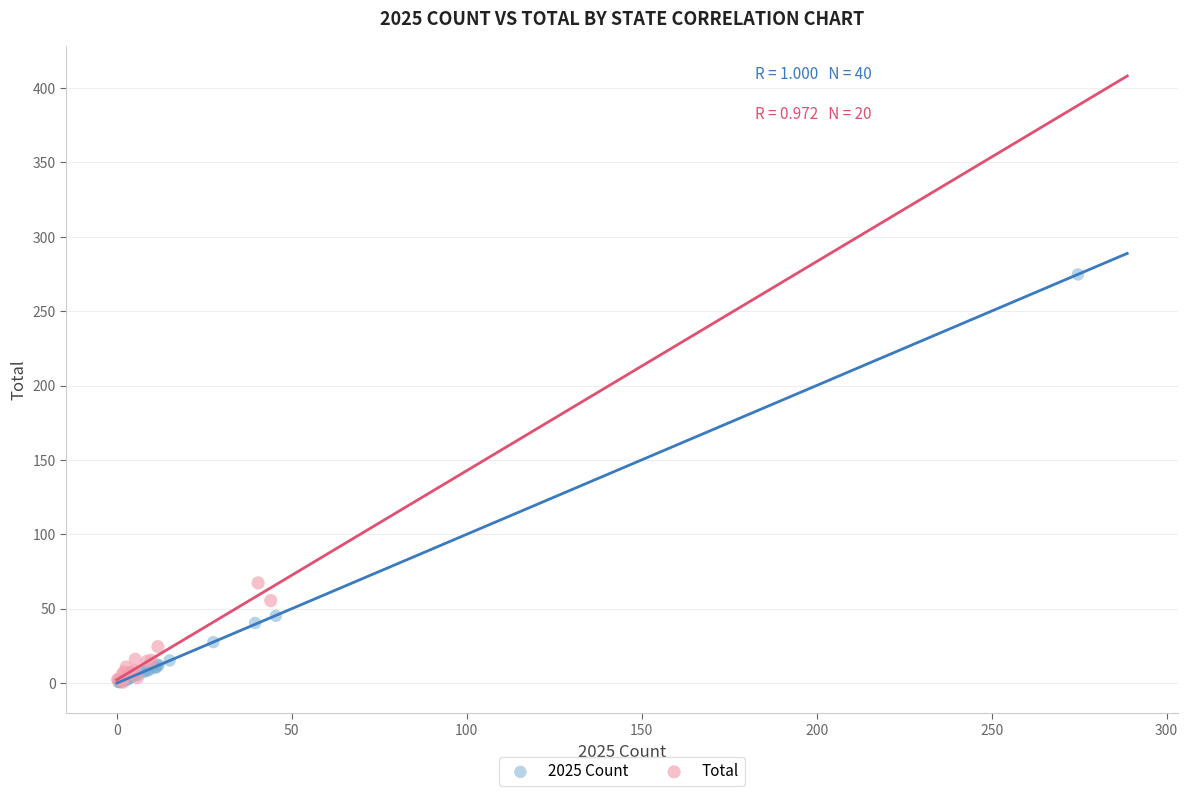

Which series has the widest spread of Y values?

2025 Count